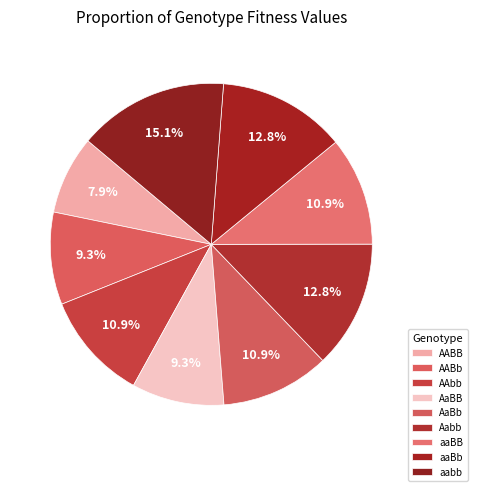

How many slices are in this pie chart?

9